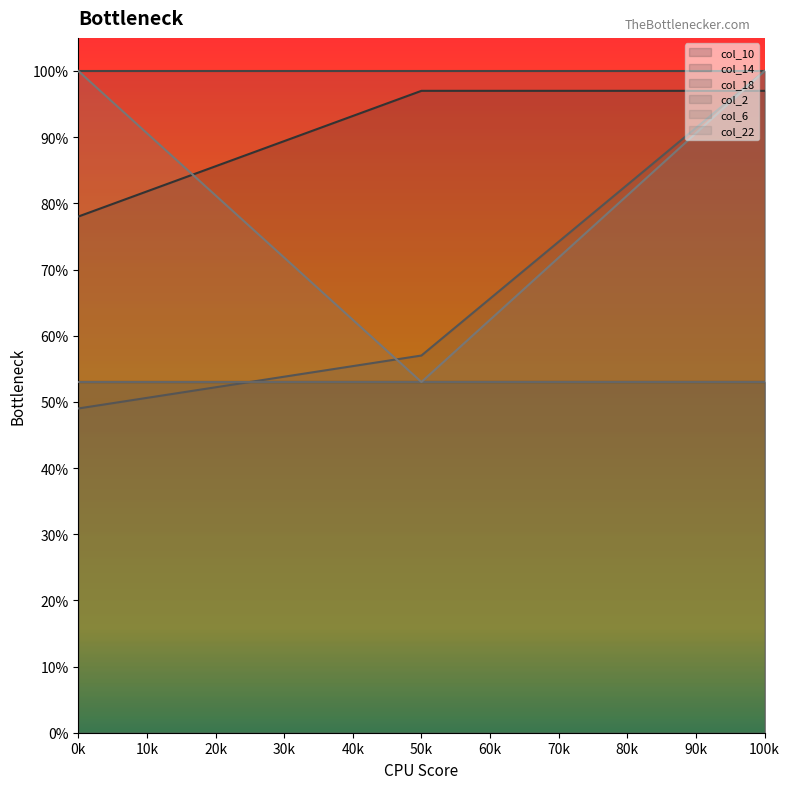

Where is col_22 nearest to the value 0?

50k